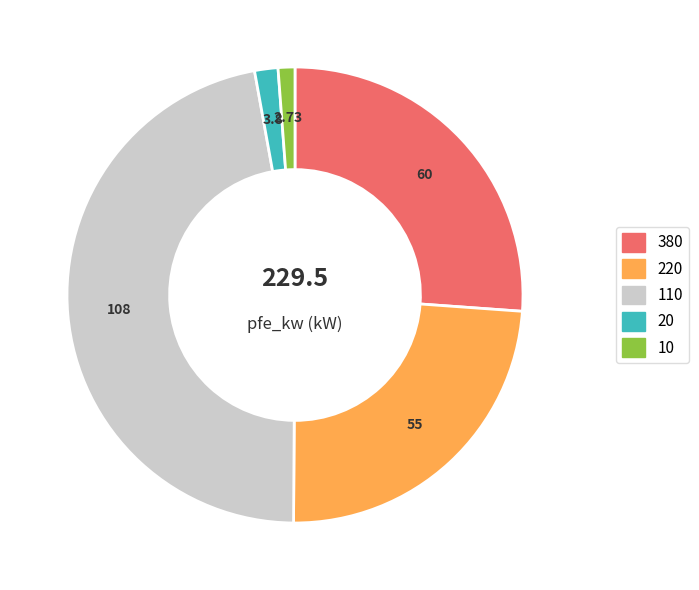

How many slices are in this pie chart?

5